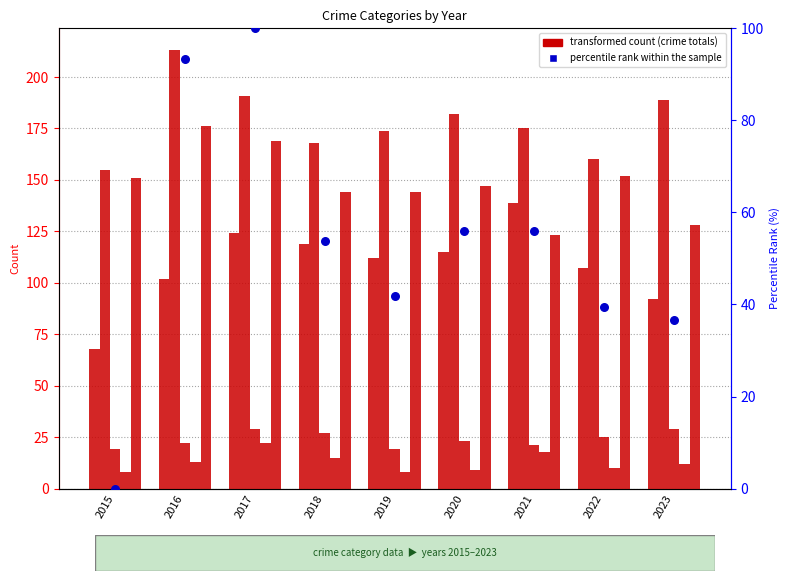

At how many categories does at least one series exceed 141?

9